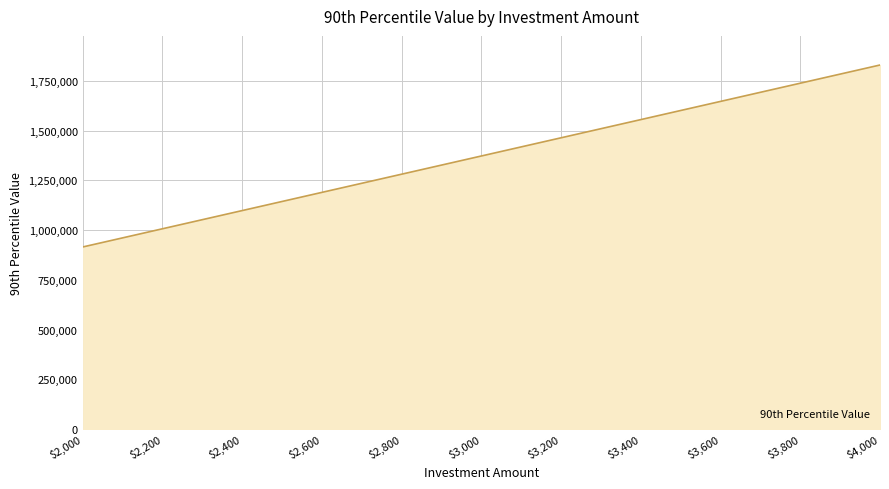

What is the difference between the values at $3,000 and $3,400?

183046.9